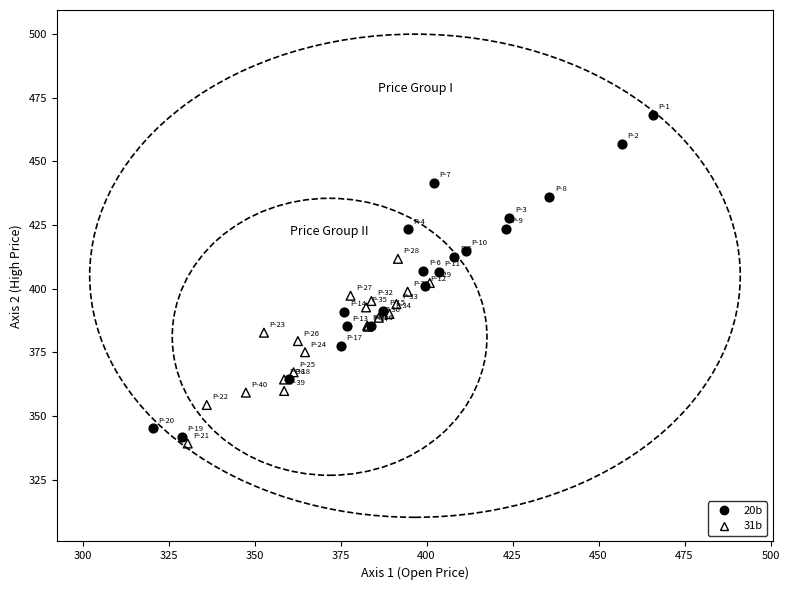

Which series has the largest Y range (max minus min)?

20b